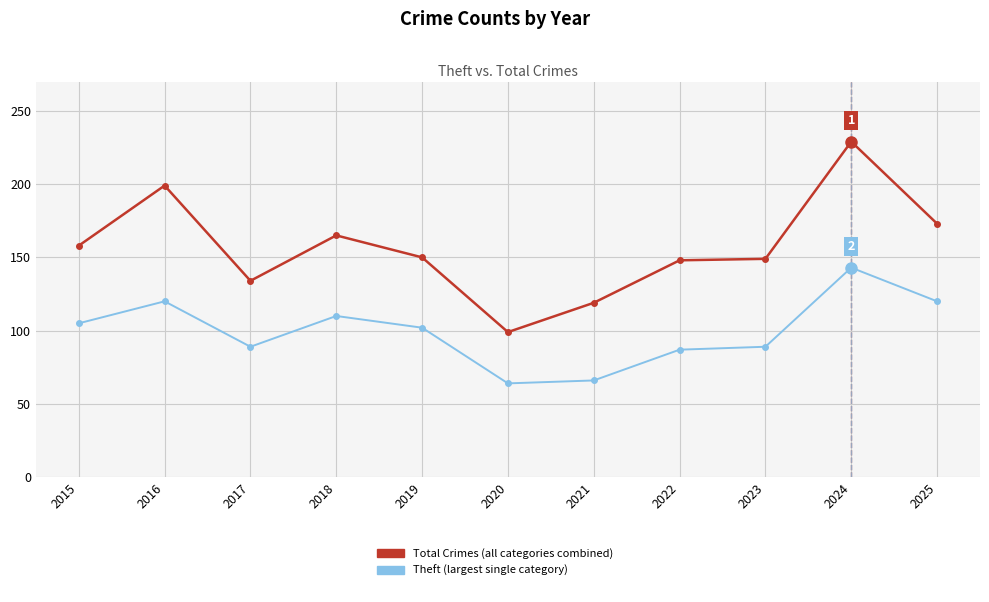

Which category has the highest value across all series?

2024